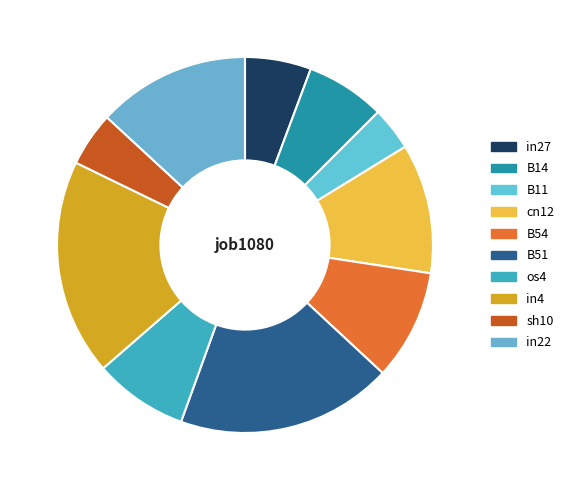

Which slice is the smallest?

B11